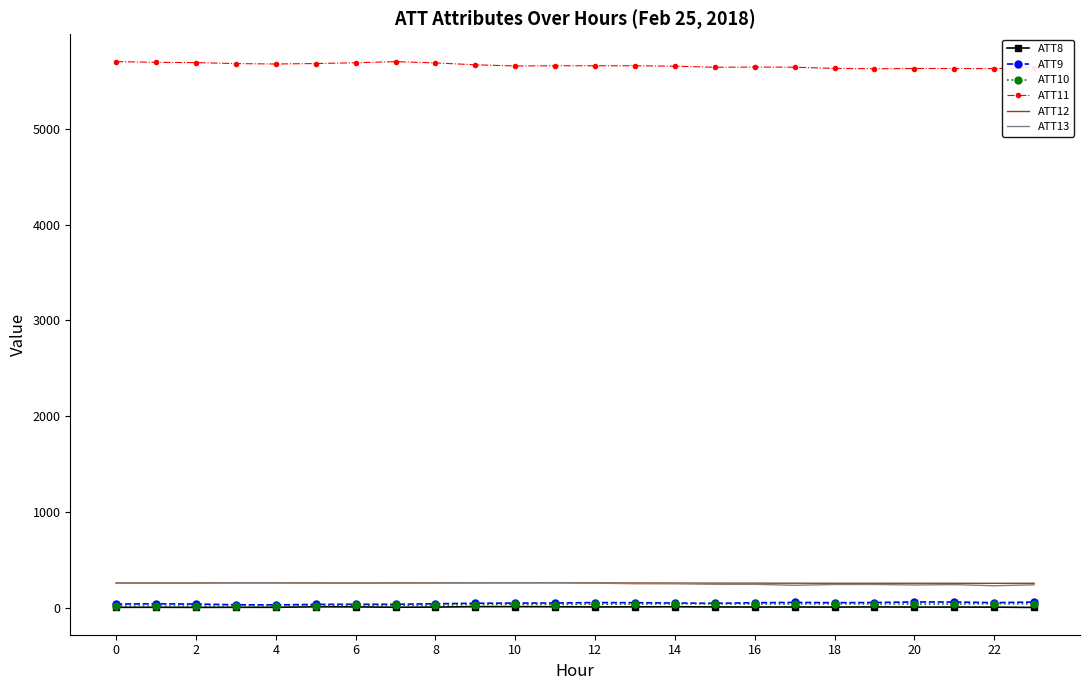

Which series has the largest total across all categories?

ATT11